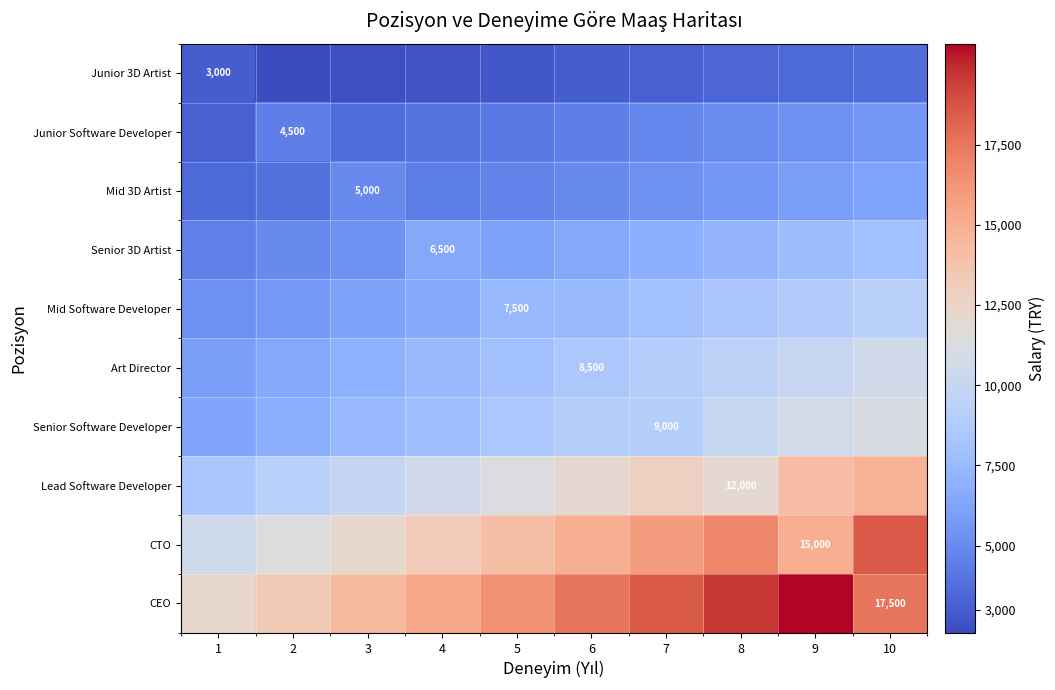

What is the average value of the CEO series?

16555.0